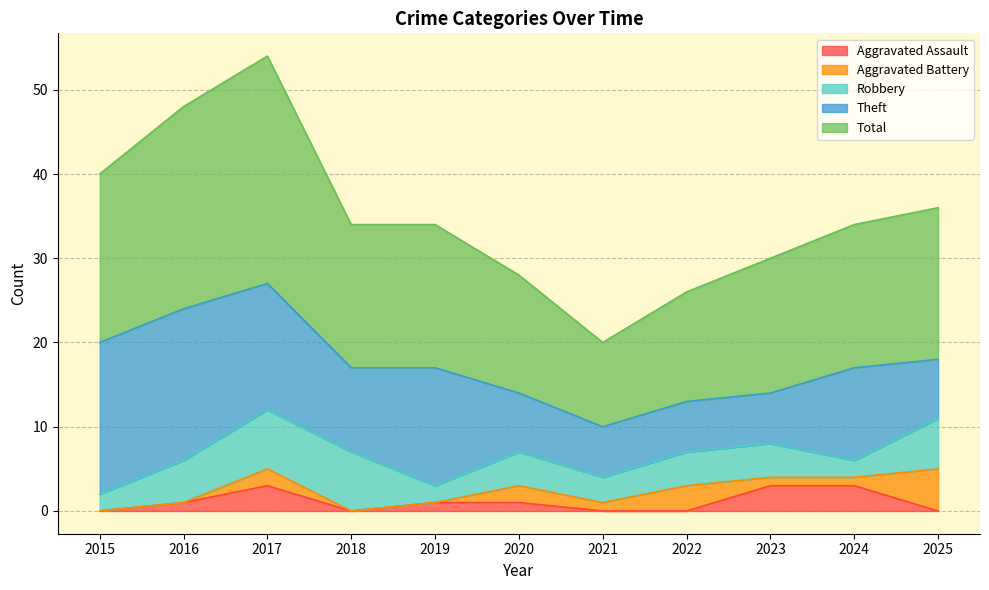

True or false: Theft has more than 0 points higher than both neighbors.

True